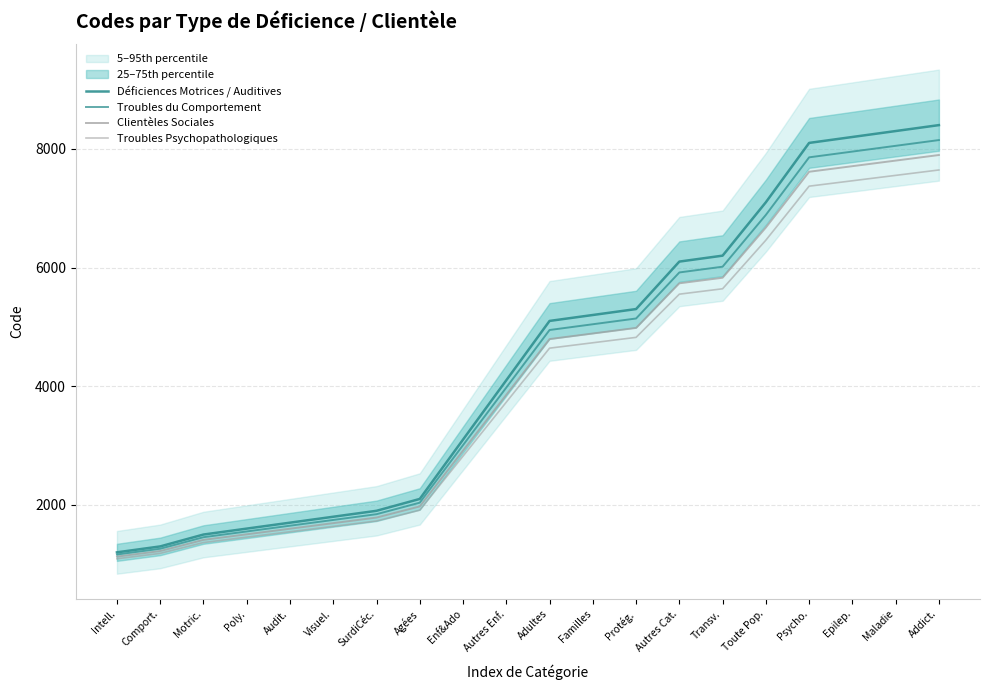

Is it true that Déficiences Motrices / Auditives equals 2224 at Transv.?

False